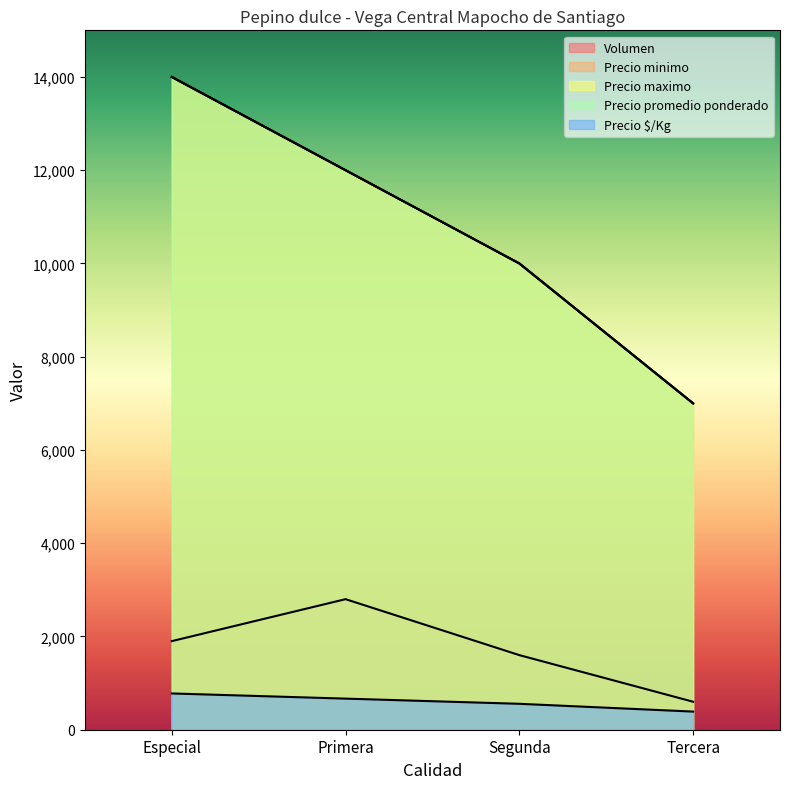

At how many categories does at least one series exceed 11985?

2